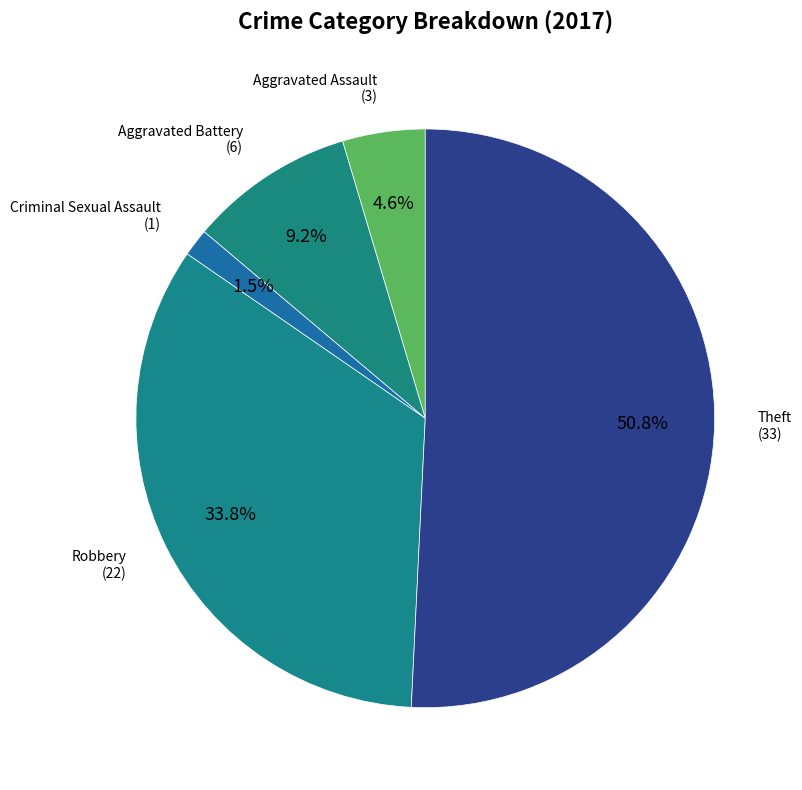

How many segments does this pie chart have?

5